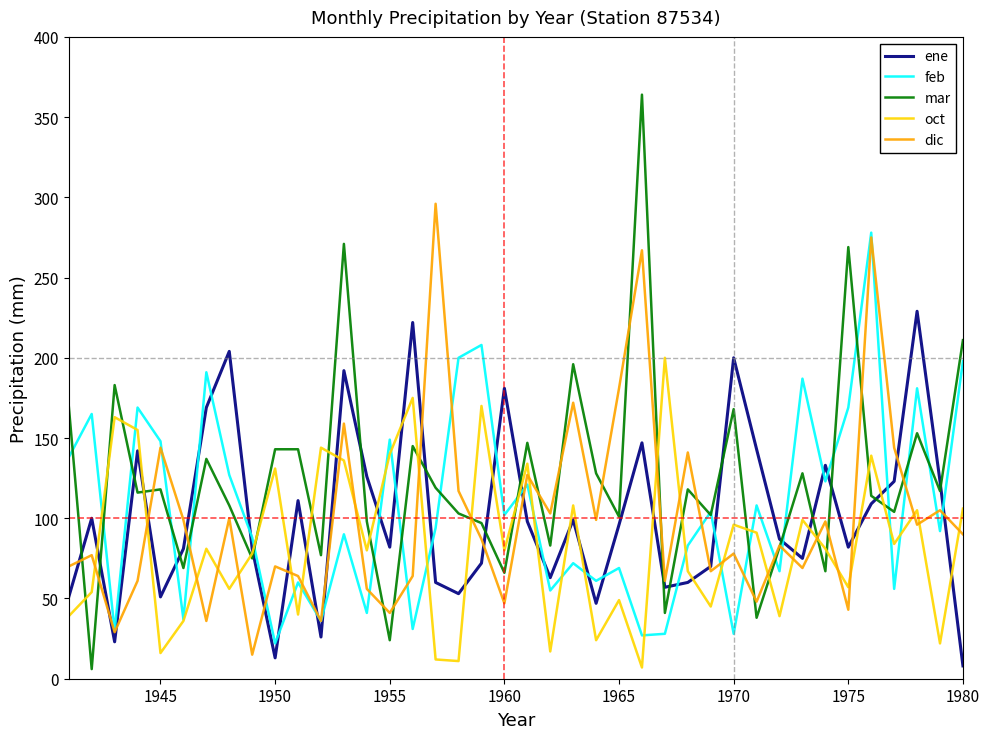

Which series has the largest total across all categories?

mar